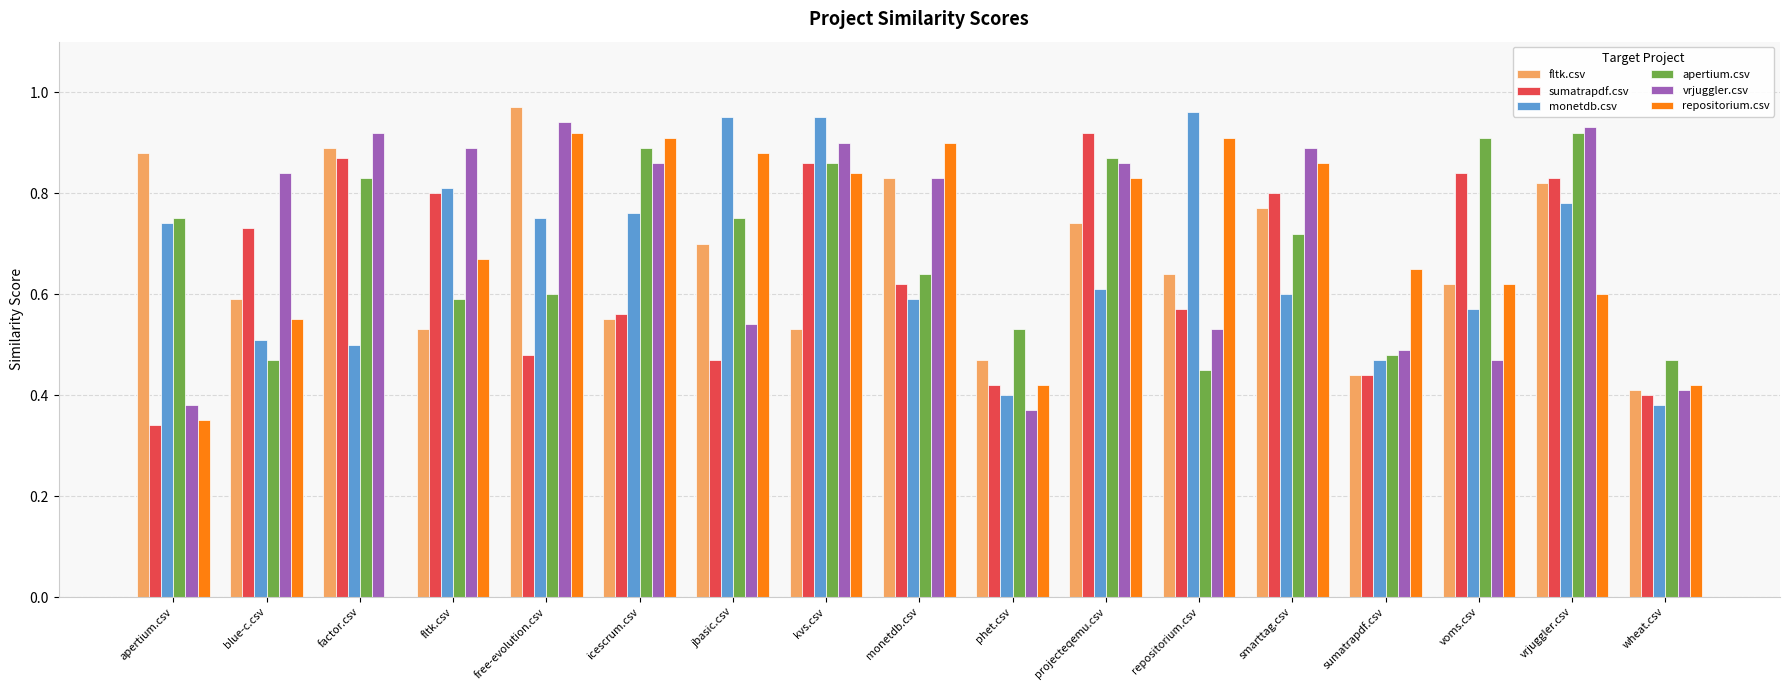

True or false: repositorium.csv has a value of 0.0 at factor.csv.

True